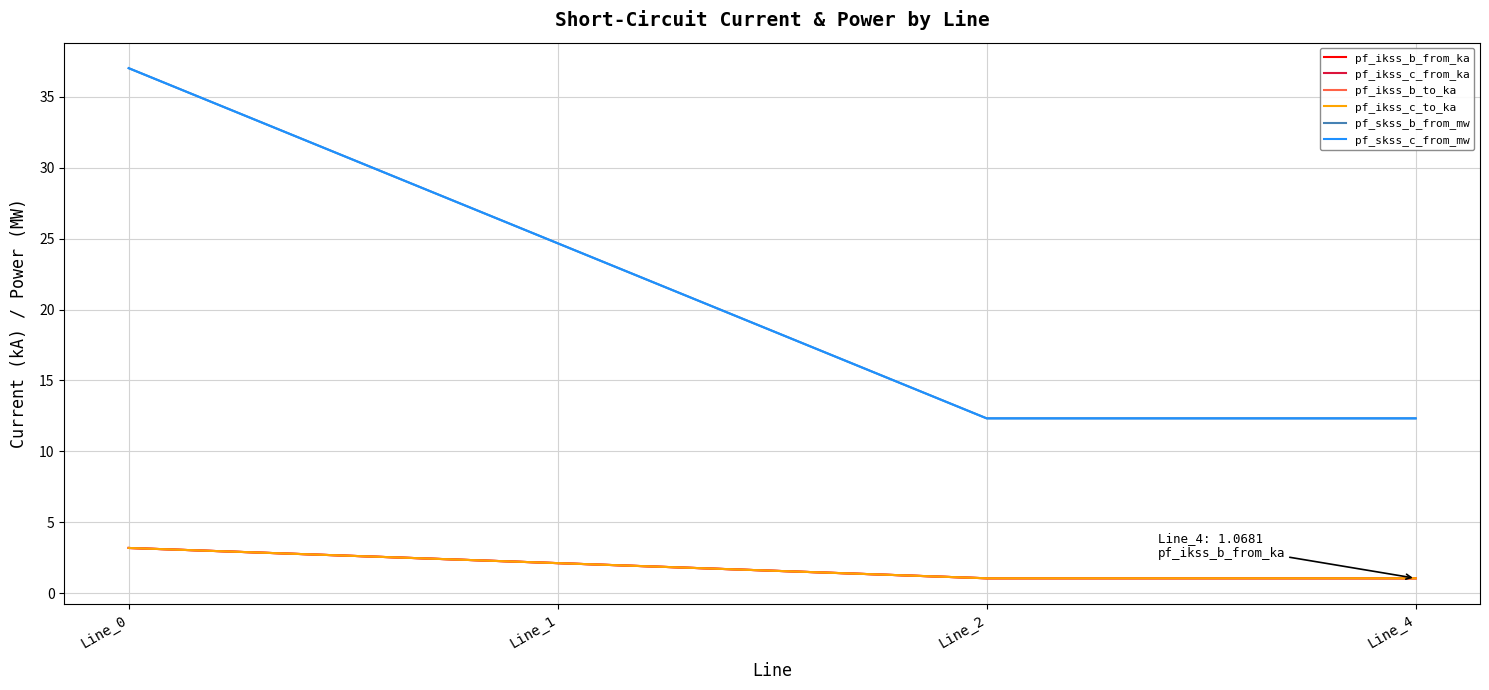

At how many categories does at least one series exceed 32?

1